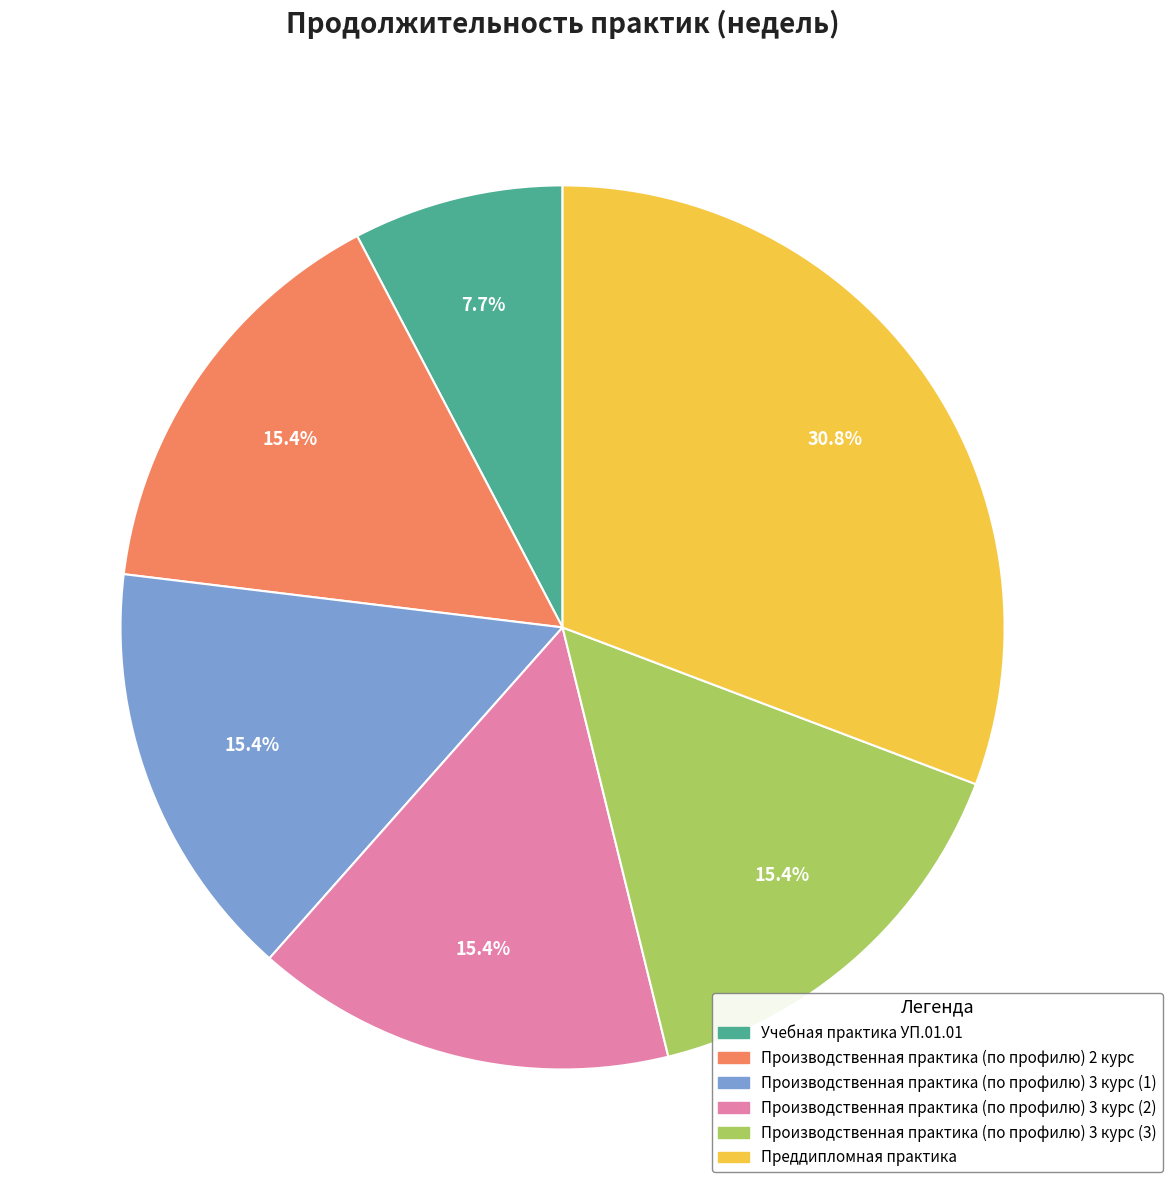

Does any single category account for the majority?

No